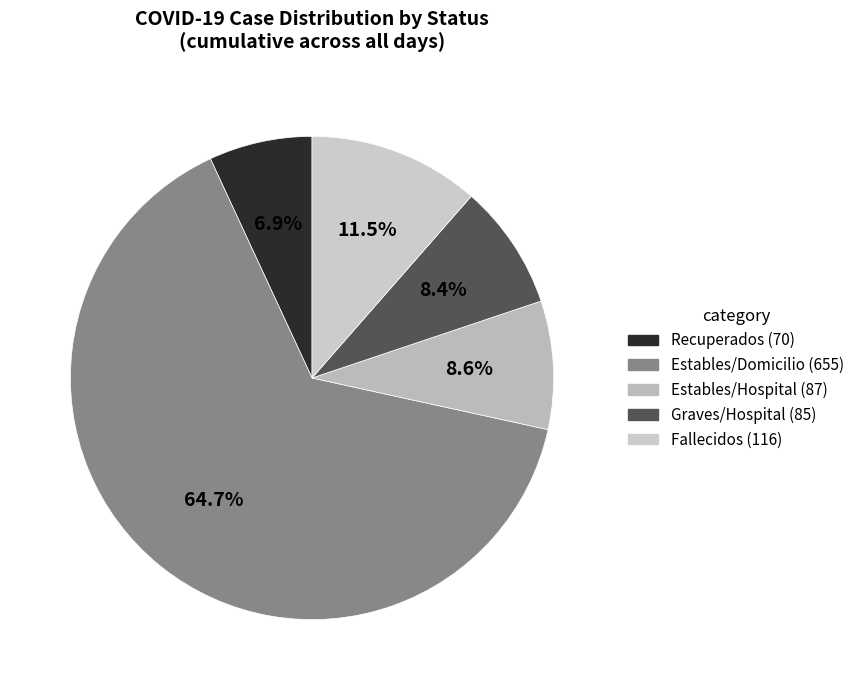

What percentage is the Estables/Hospital slice, to the nearest percent?

9%